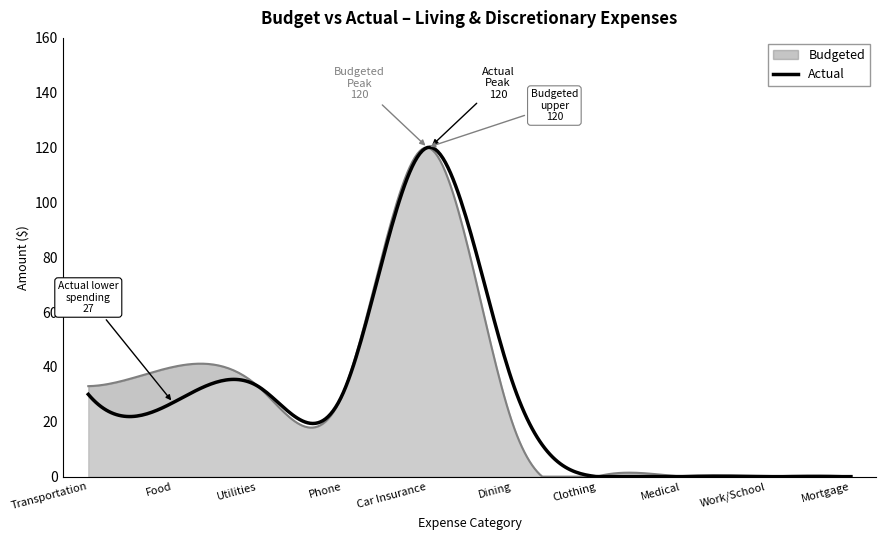

Where does the Budgeted series first go above 30?

Transportation